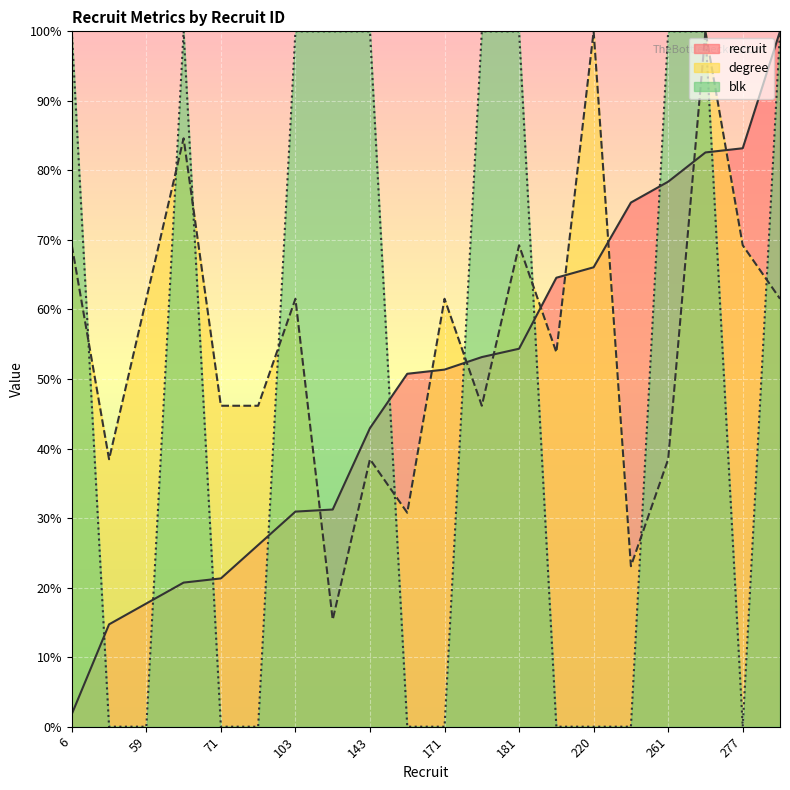

What are all the series names shown in the legend?

recruit, degree, blk